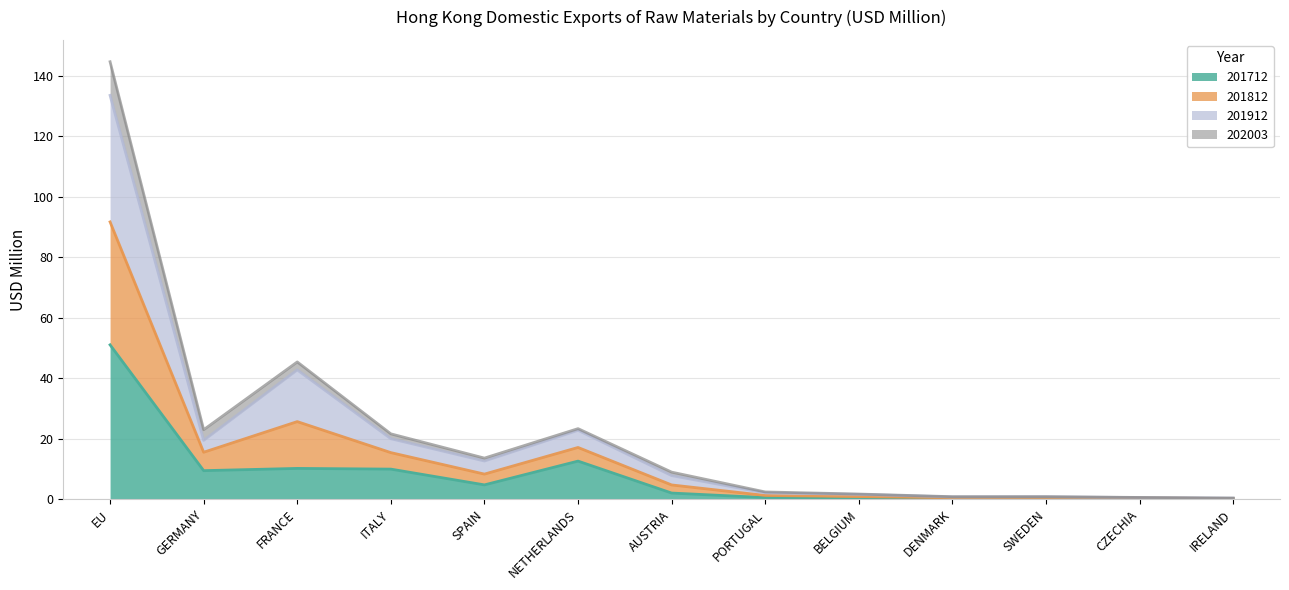

At which label does 201712 first exceed 2?

EU